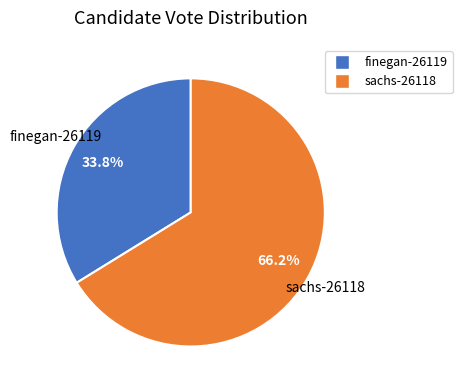

To the nearest percent, what is the difference between the largest and smallest slice percentages?

32%